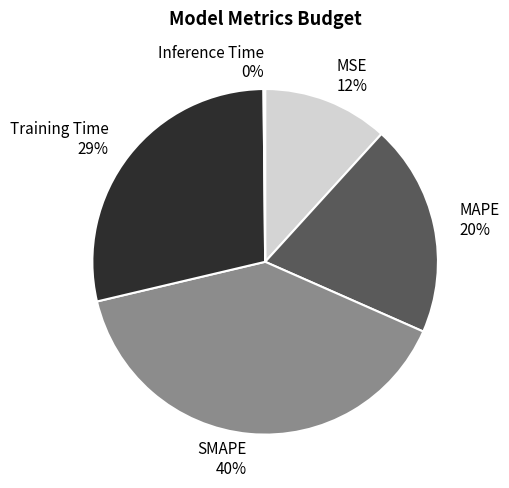

To the nearest percent, what is the combined percentage of MSE and SMAPE?

51%